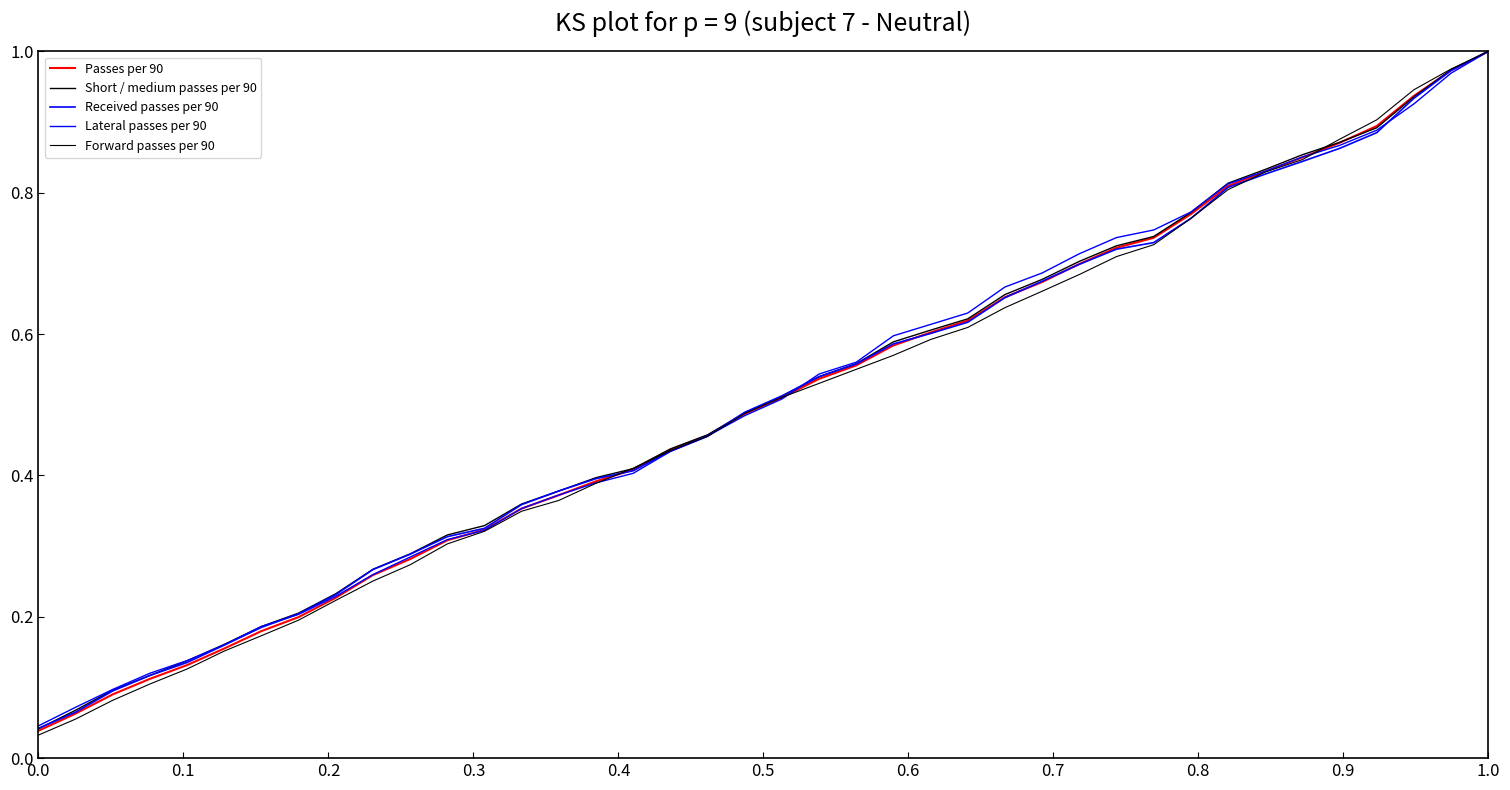

How many lines are shown in the chart?

5